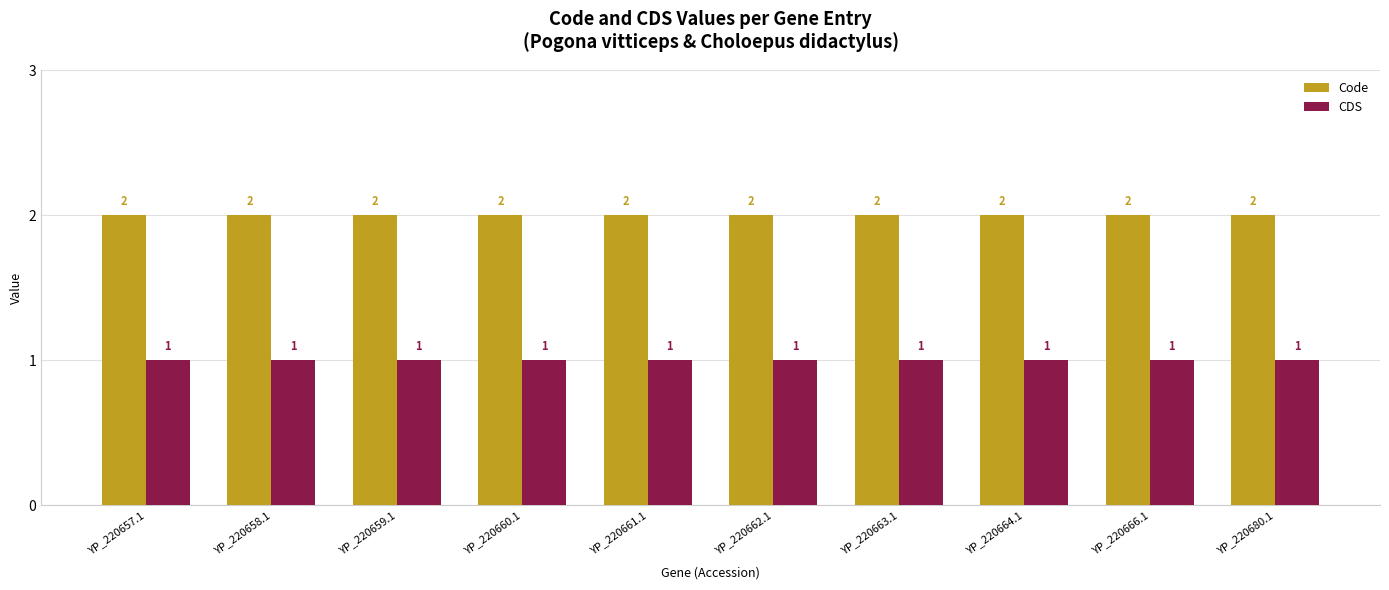

What is the label of the 7th bar from the right?

YP_220660.1